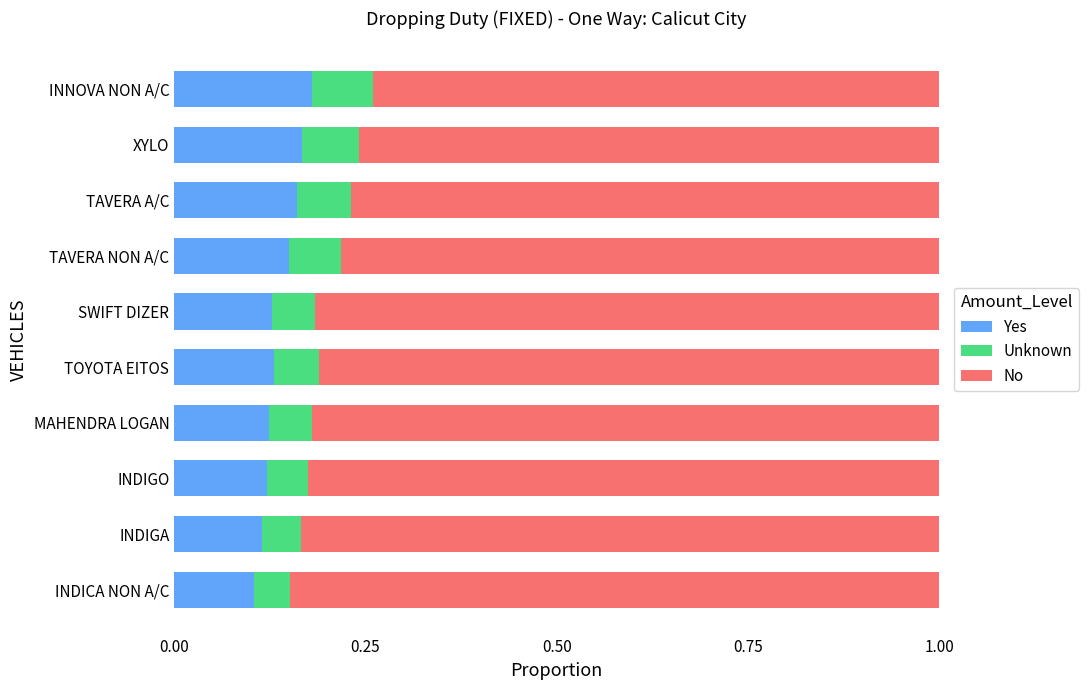

What is the sum of all Yes values?

1.4